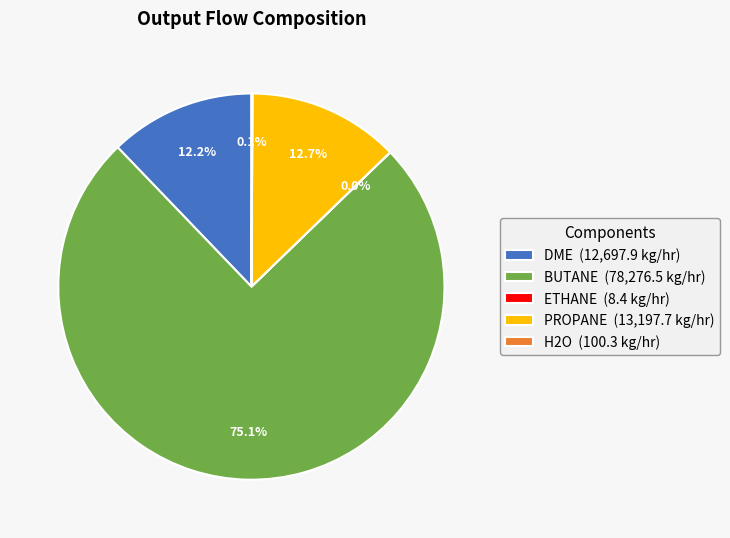

Which slice represents more than half of the pie?

BUTANE